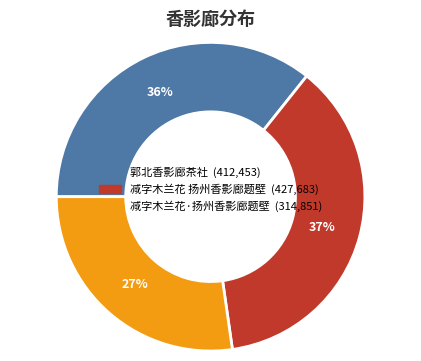

To the nearest percent, what portion does 减字木兰花 扬州香影廊题壁 represent?

37%